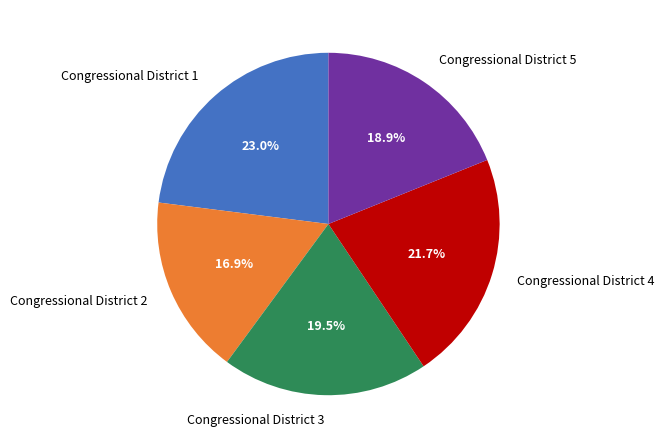

Which slice is the largest?

Congressional District 1